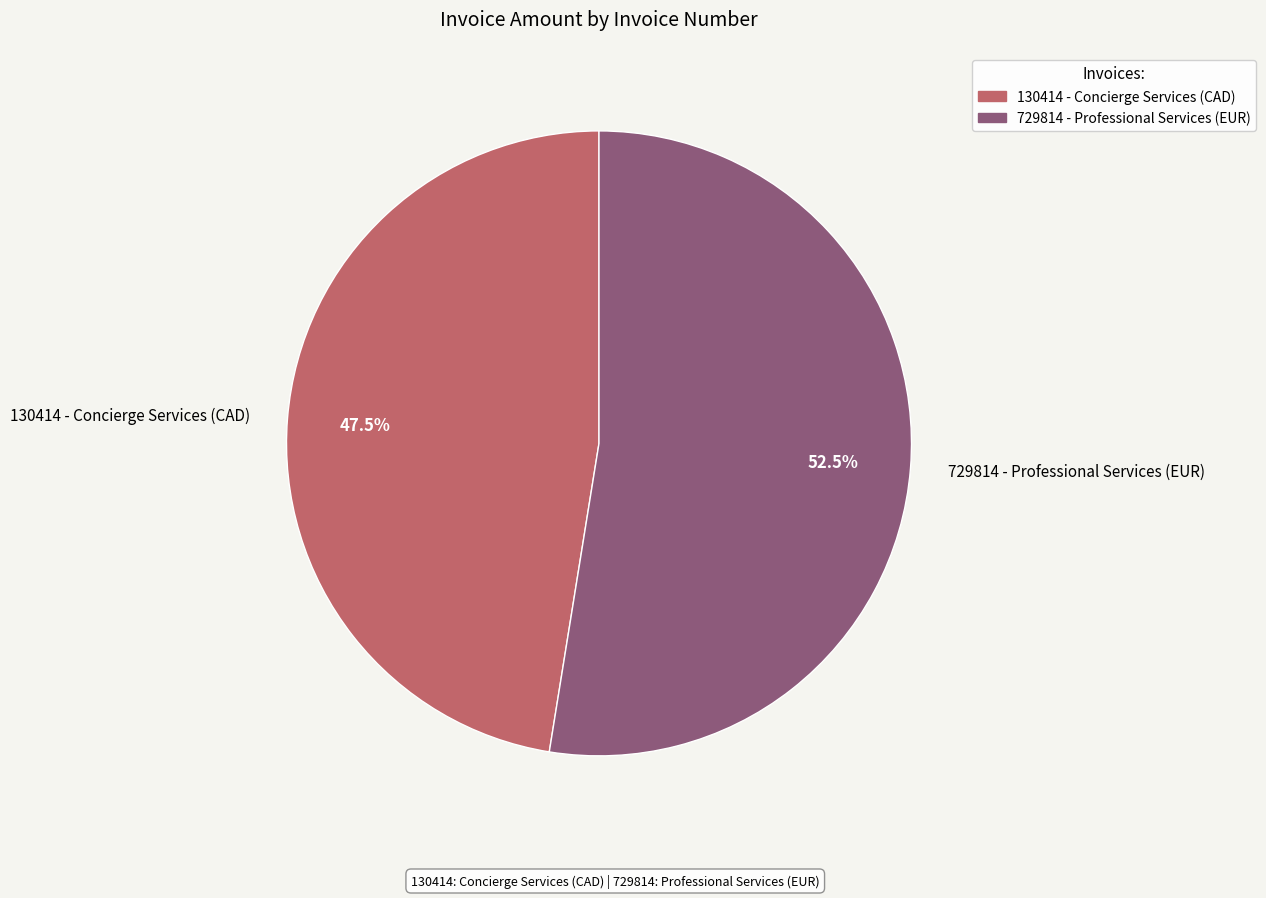

How much of the chart is everything except 130414 - Concierge Services (CAD)?

52.5%